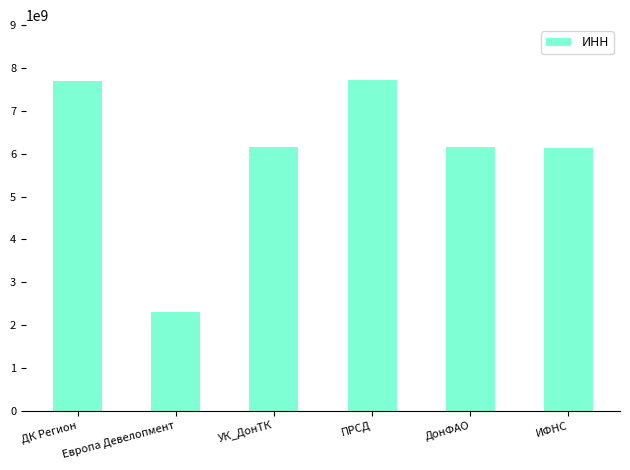

How many values are below 6164111800?

3